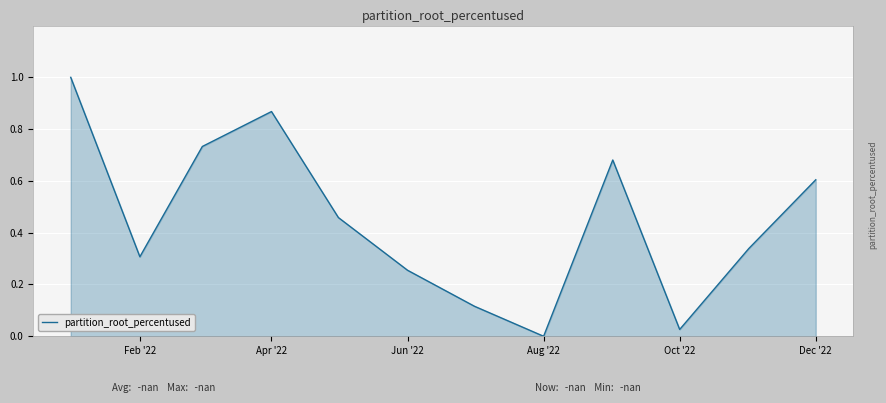

What is the difference between the maximum and minimum values?

1.0